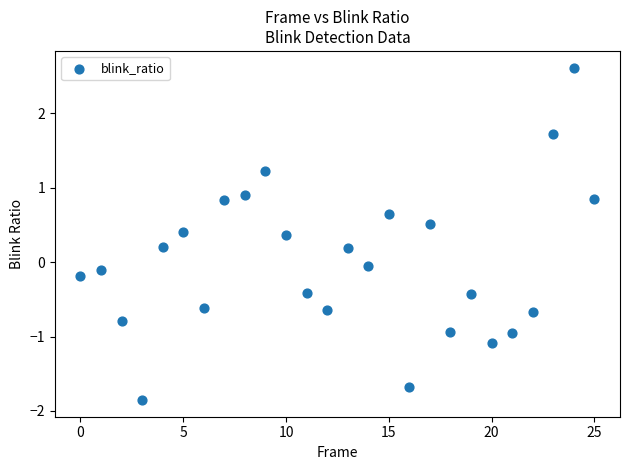

What is the range of Y values (max minus min)?

4.5